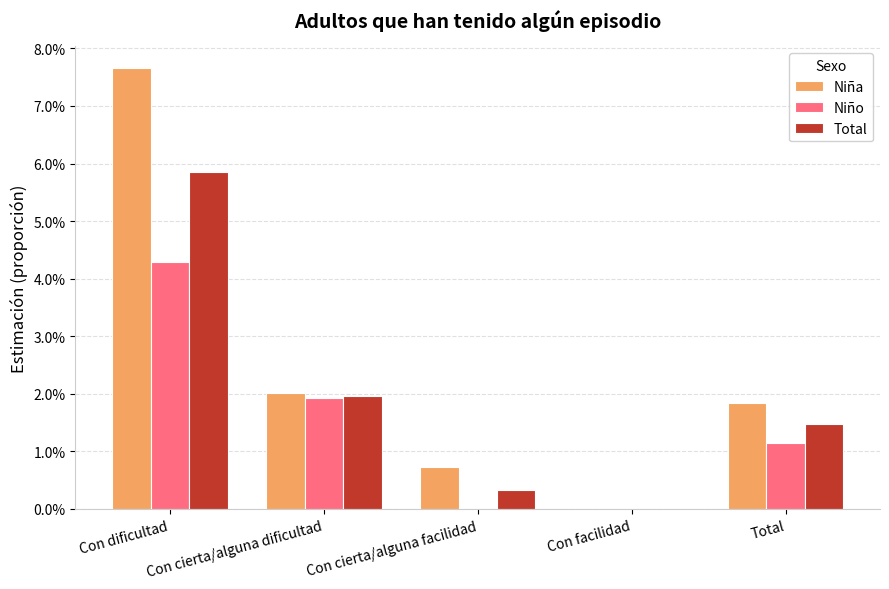

Rank the series at Con cierta/alguna dificultad from lowest to highest value.

Niño, Total, Niña